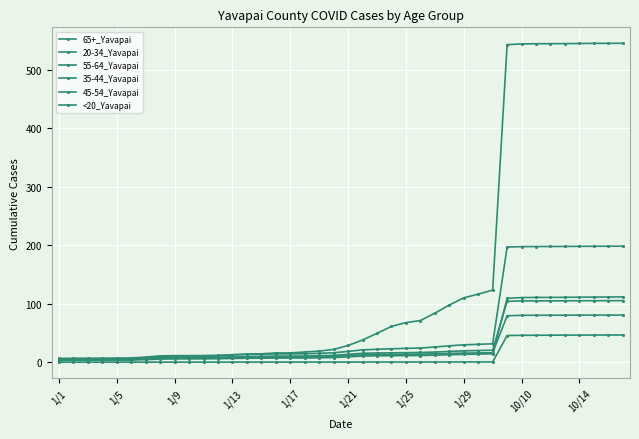

Does the chart have visible grid lines?

Yes